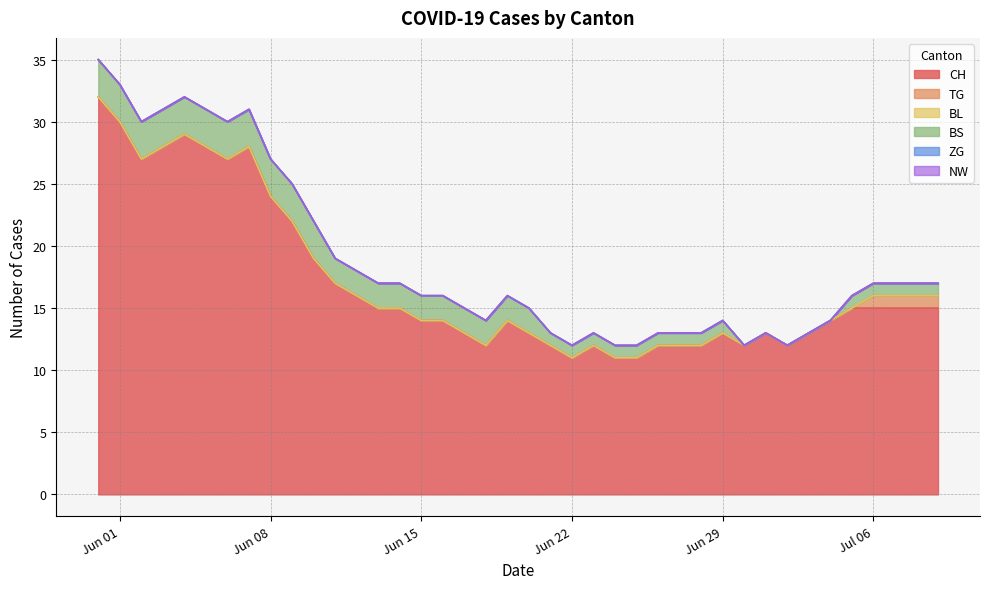

True or false: TG has a value of 0 at 2020-07-04.

True